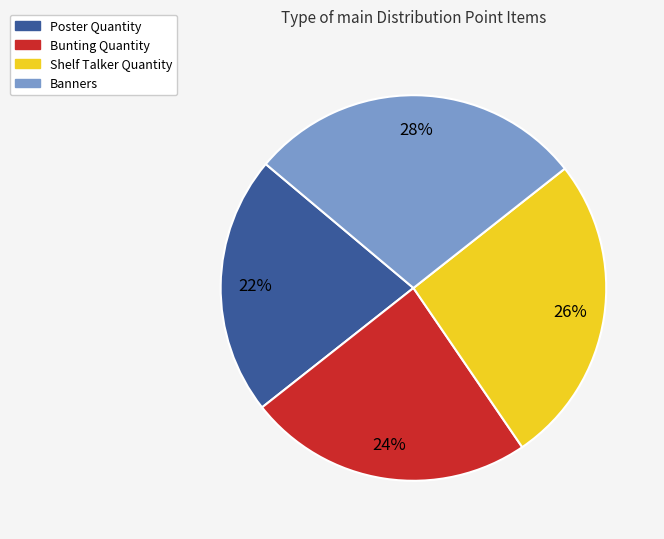

Which category has the biggest portion of the pie?

Banners